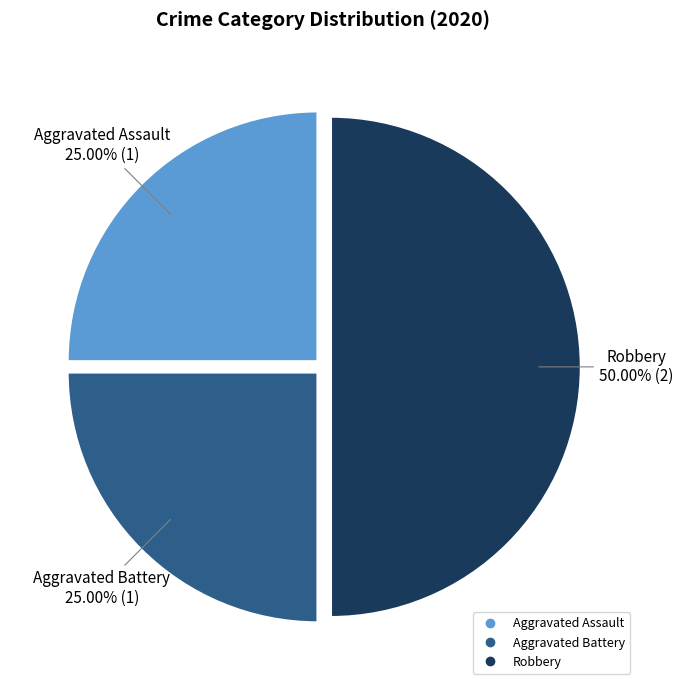

To the nearest percent, what is the difference between the largest and smallest slice percentages?

25%